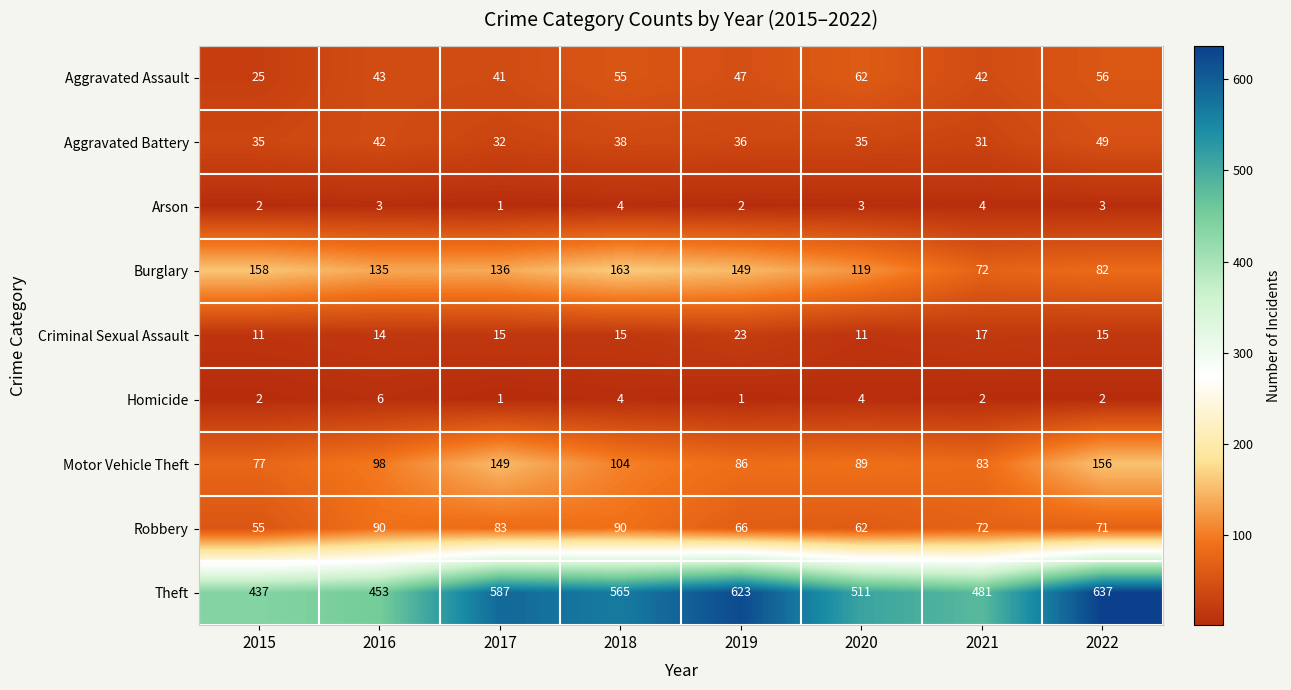

At how many categories does at least one series exceed 231?

8